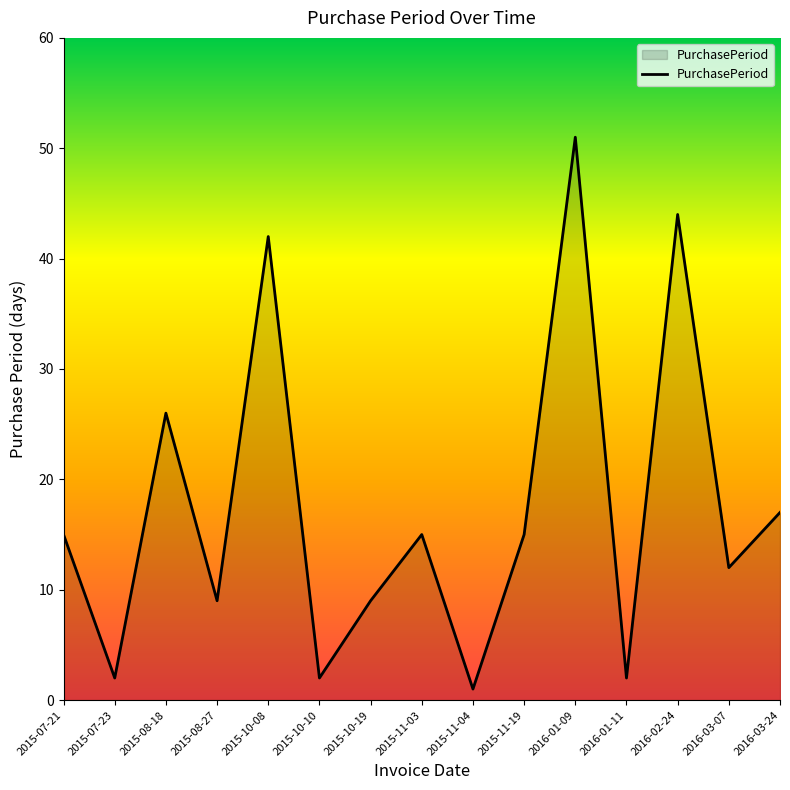

How many interior local valleys (lower than both neighbors) does the data have?

6